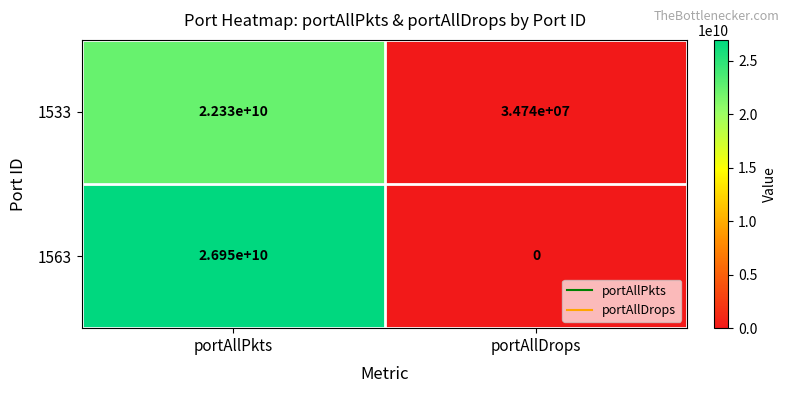

Rank the series at portAllDrops from highest to lowest value.

1533, 1563